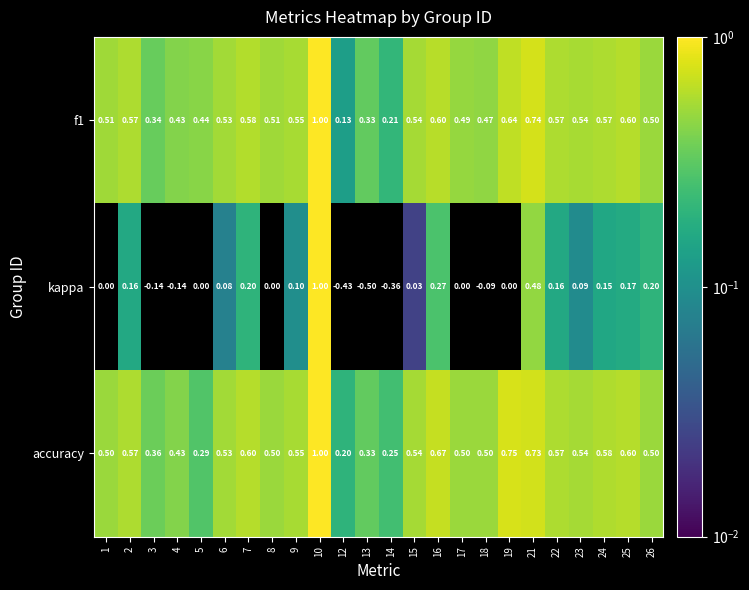

Is the value of accuracy at 17 greater than the value of kappa at 7?

Yes